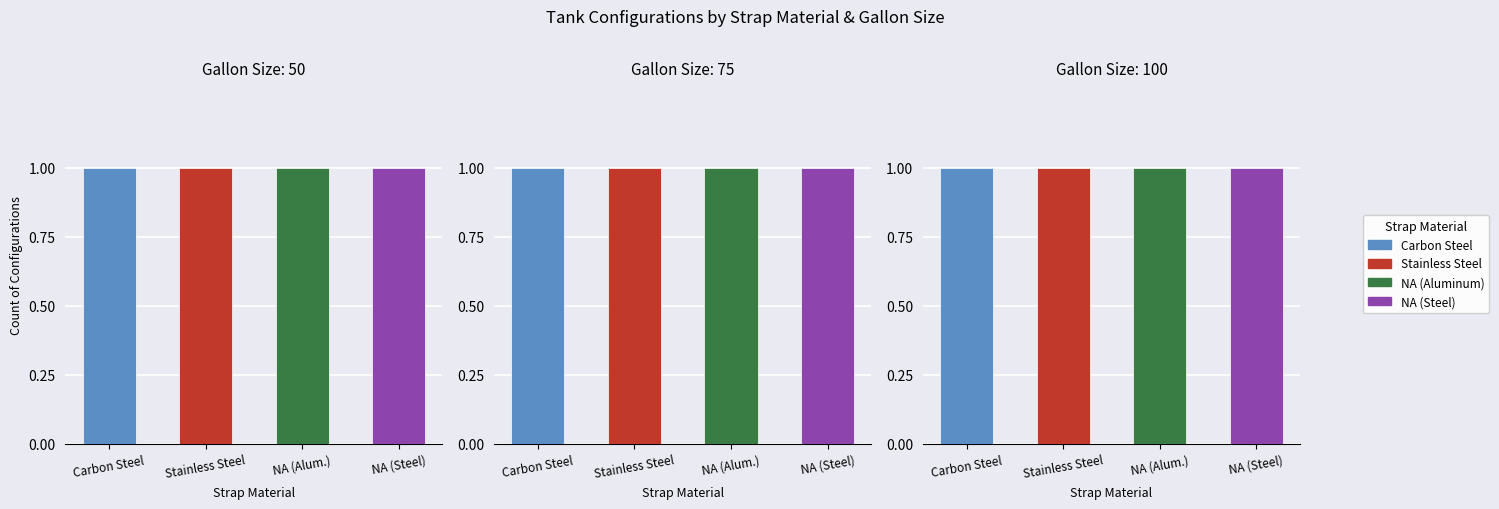

Is it true that 75 Gallons equals 40 at N/A (Steel)?

False